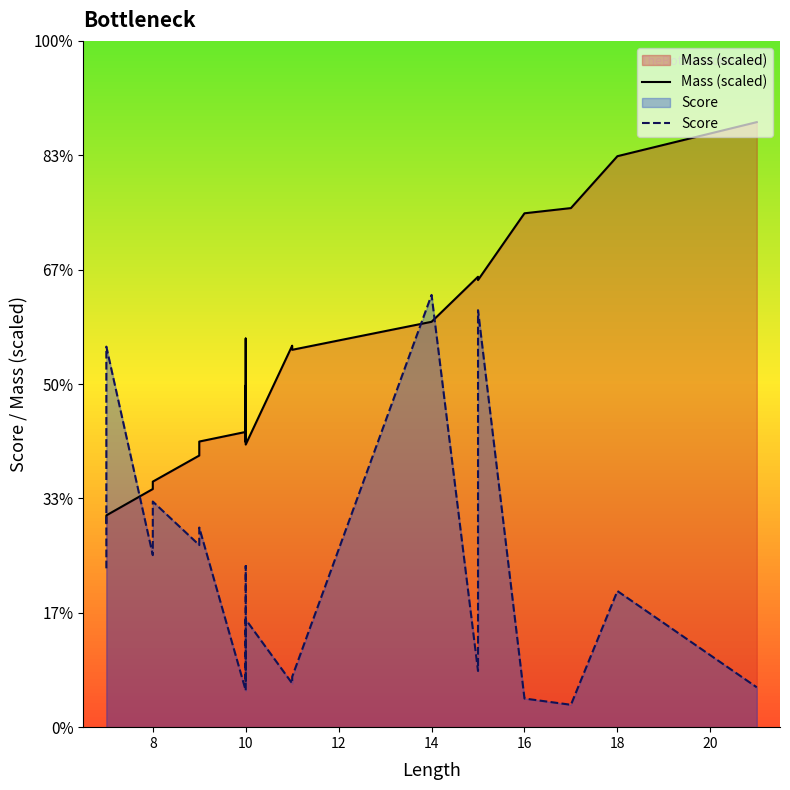

Between 13 and 11, which is larger?

13